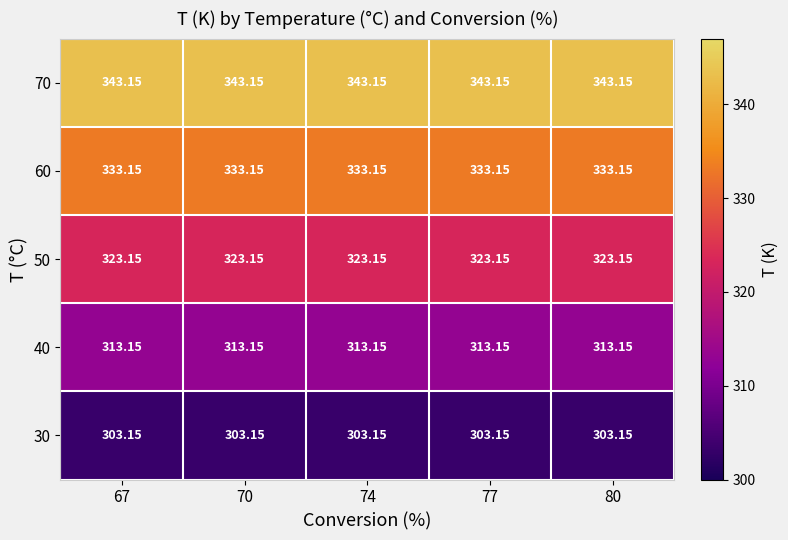

What is the total value across all series at 80?

1615.8